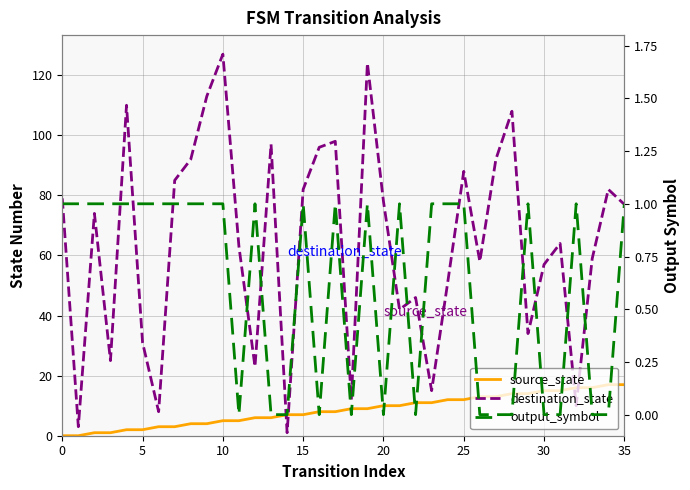

What is the difference between the maximum and minimum values in the output_symbol series?

1